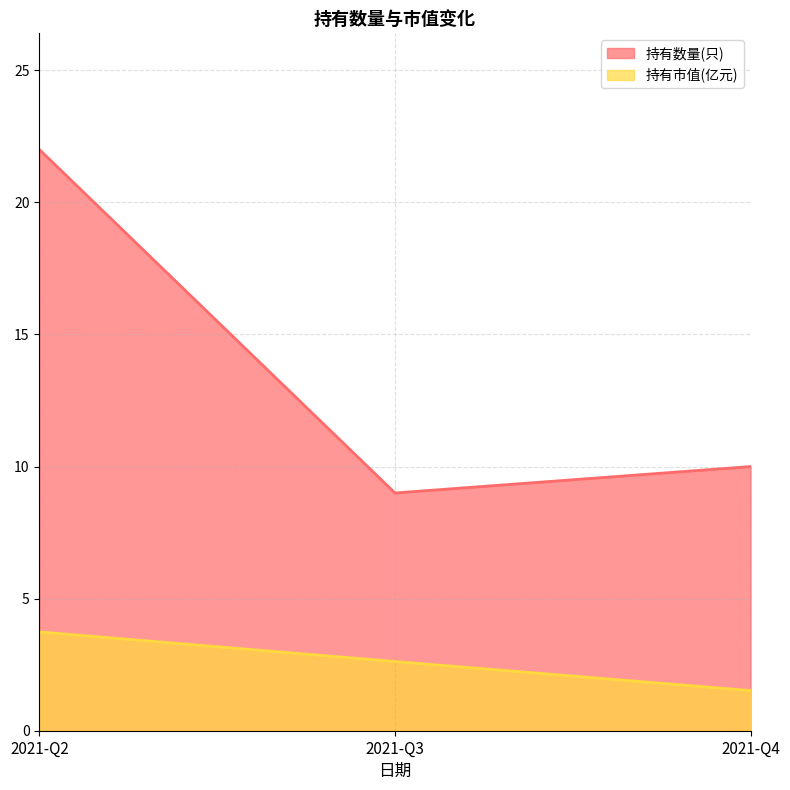

What is the smallest value displayed?

1.5